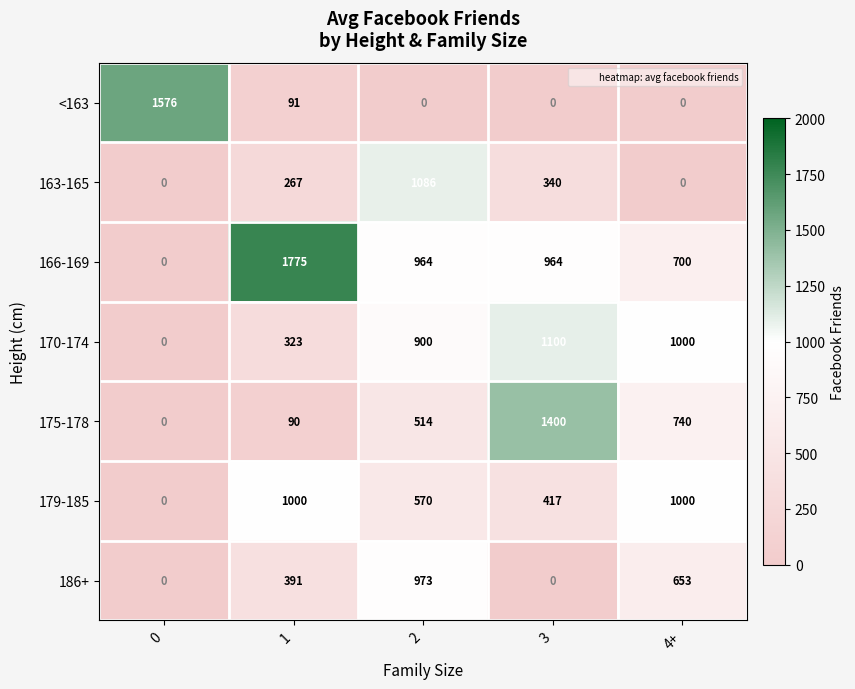

Between 0 and 4+, which series saw the biggest shift?

<163